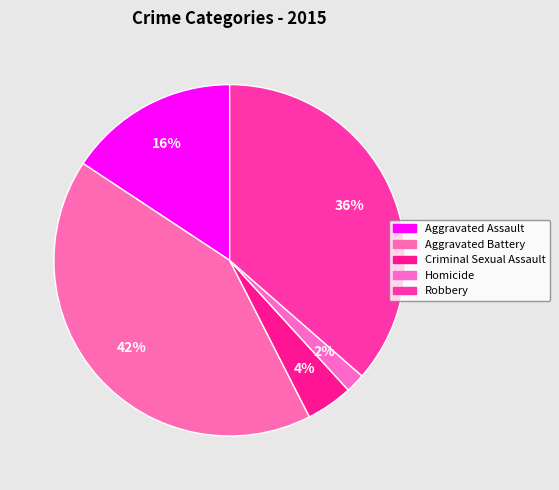

What is the ratio of the value at Criminal Sexual Assault to the value at Homicide?

2.4